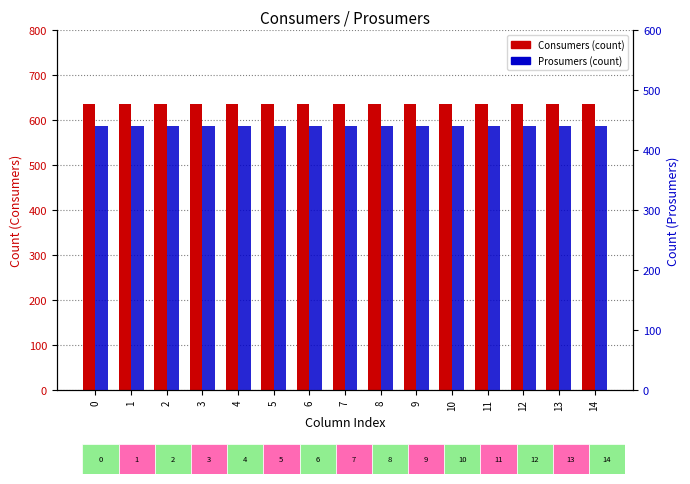

Rank the series by their maximum value, from lowest to highest.

Prosumers, Consumers